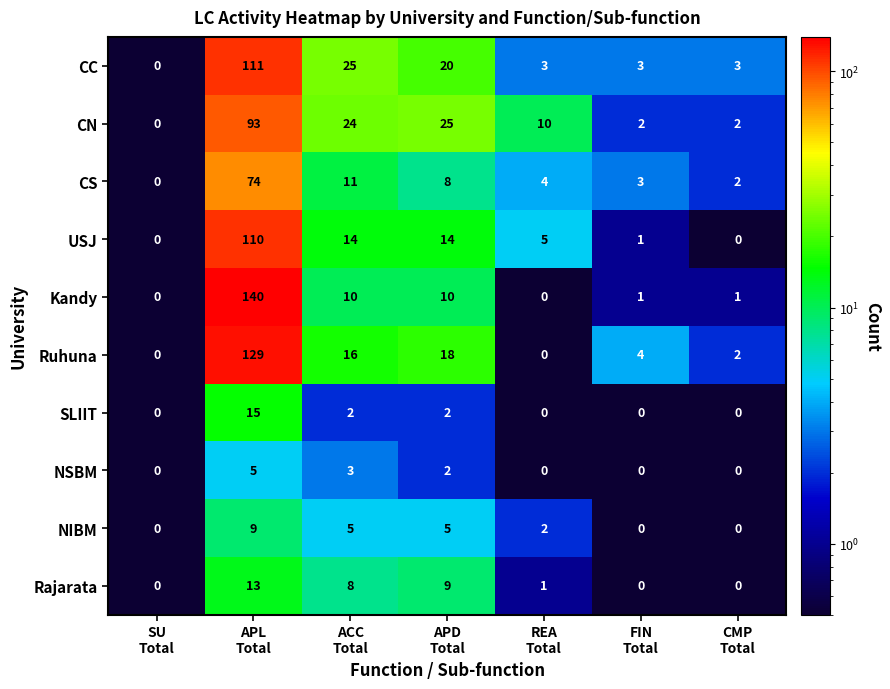

What is the average value of the CN series?

22